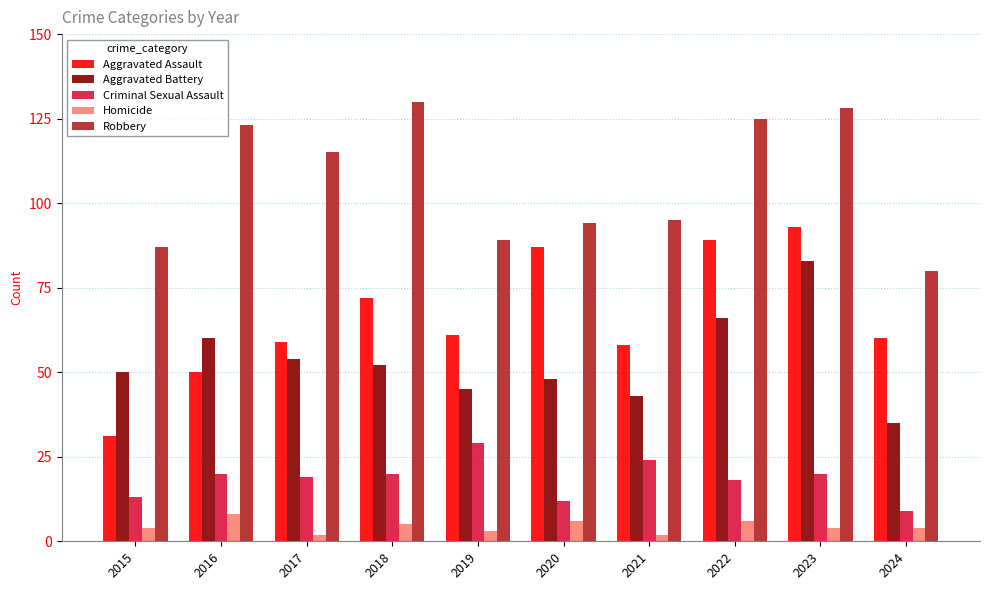

What is the difference between the second highest and second lowest values in the Robbery series?

41